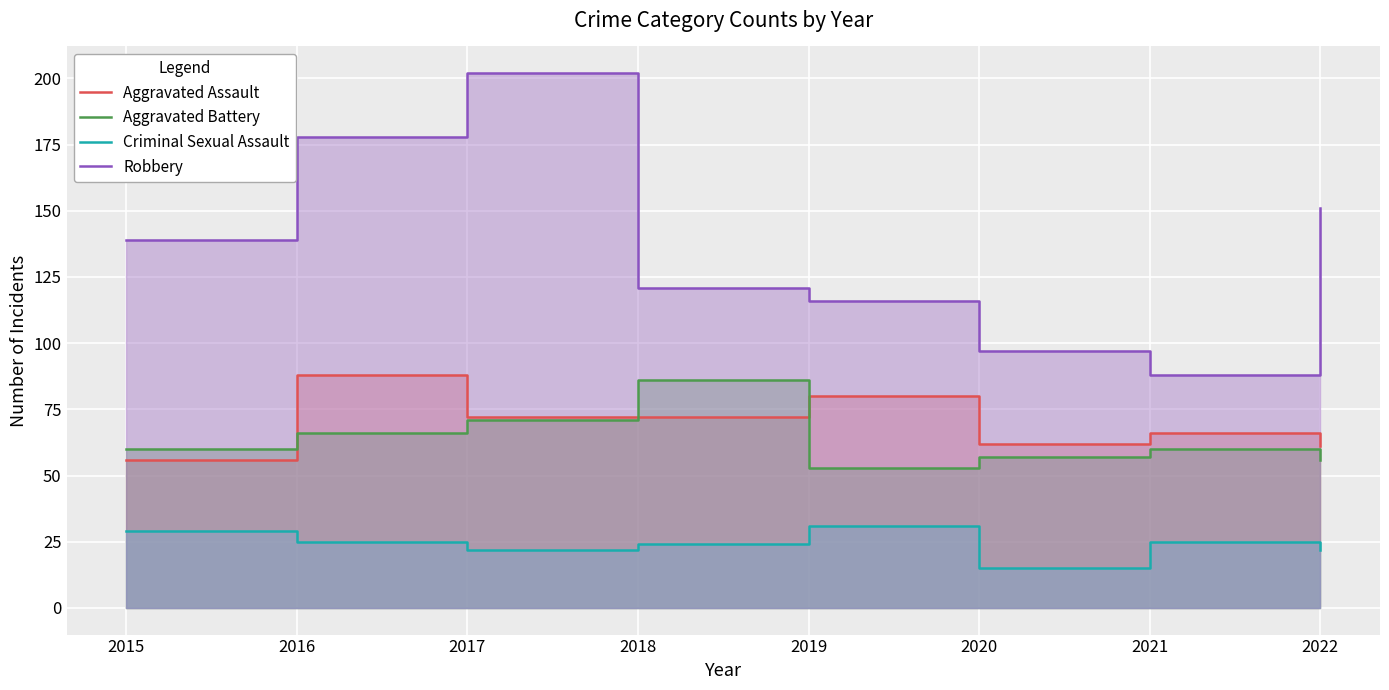

What is the minimum value shown in the chart?

15